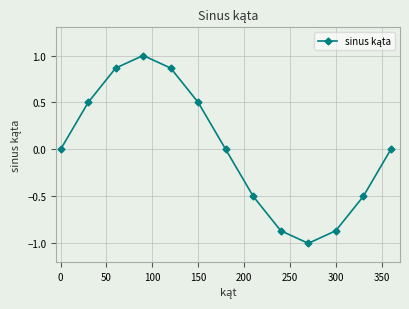

What is the value of the 6th point from the left?

0.5